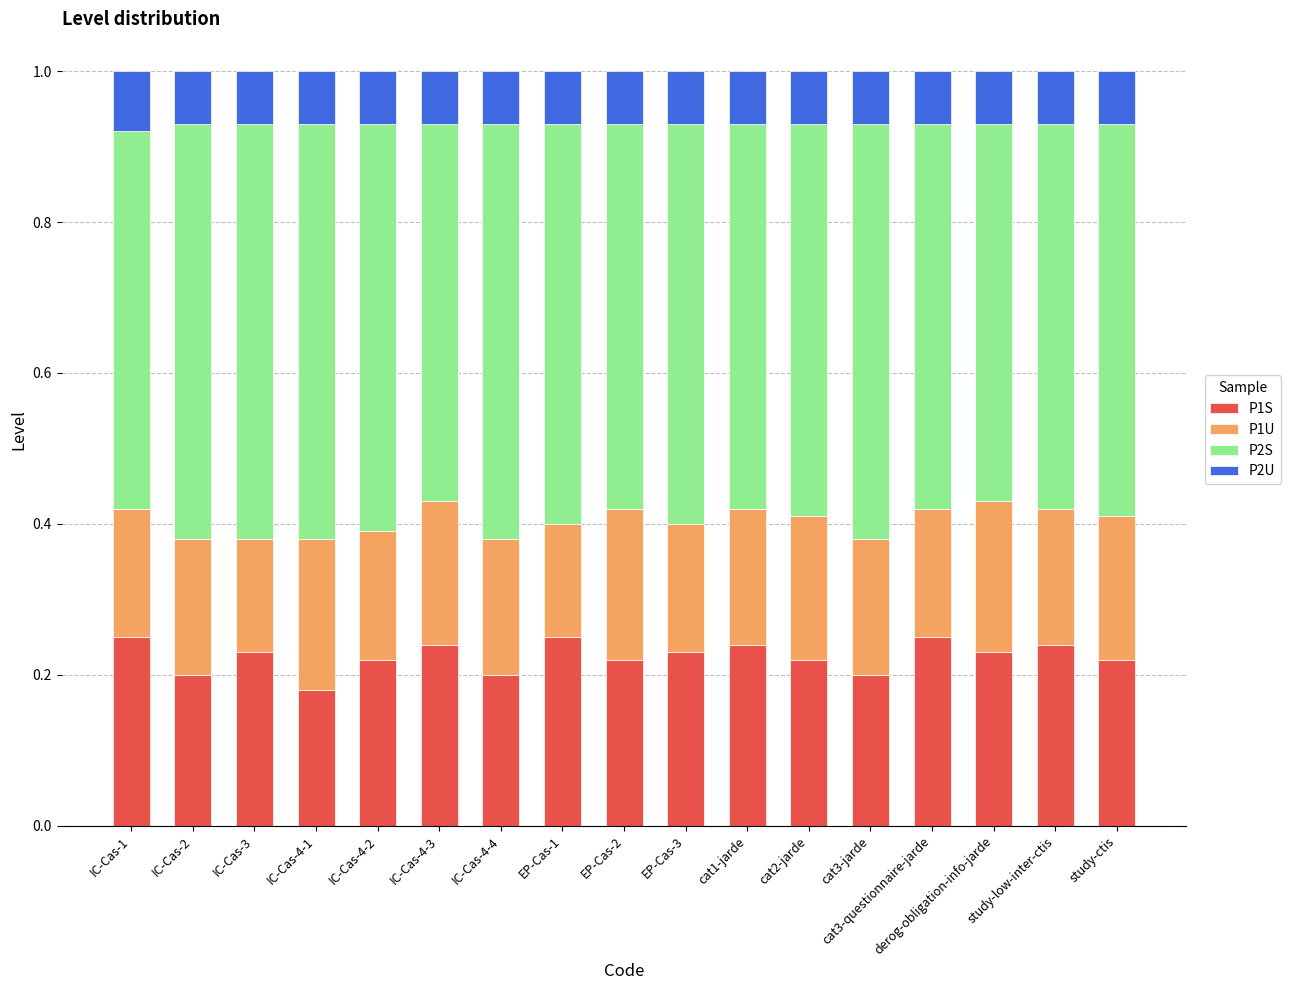

Is it true that P1S equals 0.4 at EP-Cas-2?

False